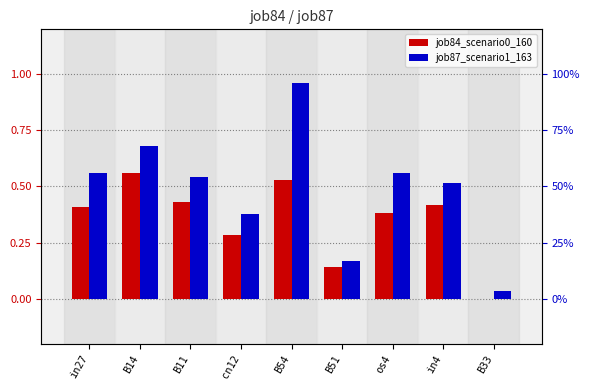

Which series changed the most between in27 and cn12?

job87_scenario1_163